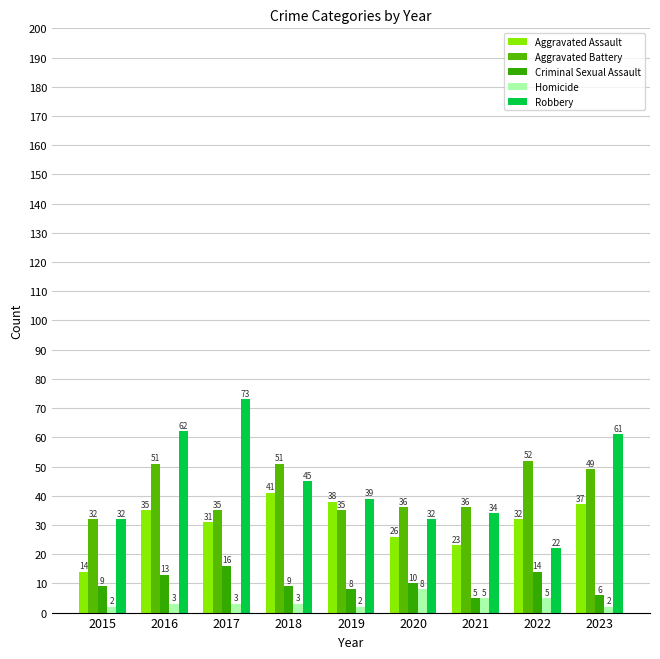

What is the approximate value of Criminal Sexual Assault at 2020?

10